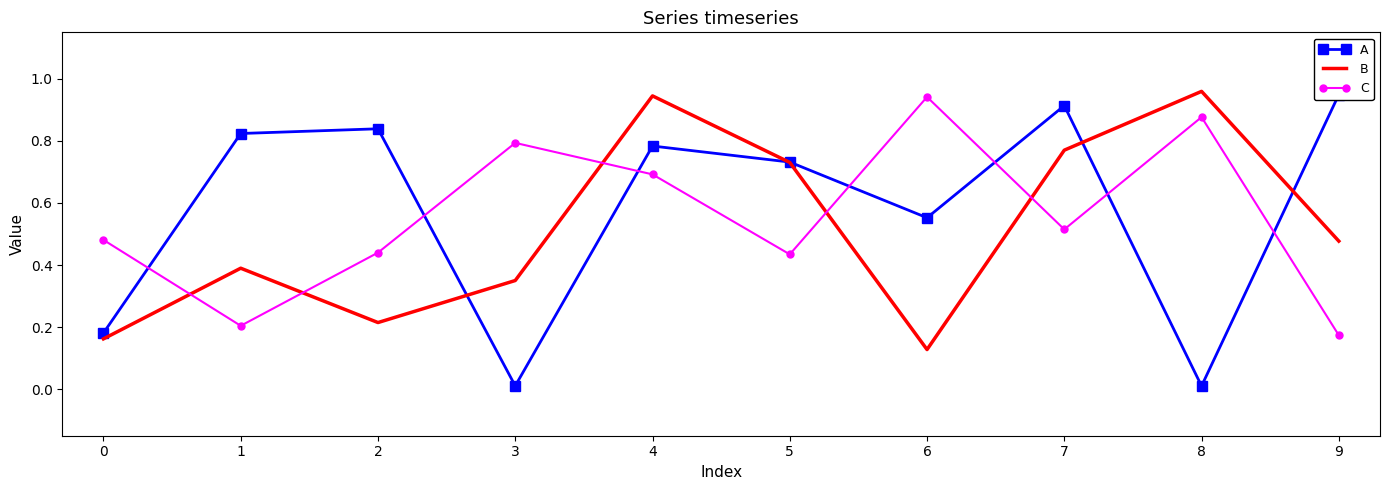

Which series changed the most between 0 and 7?

A